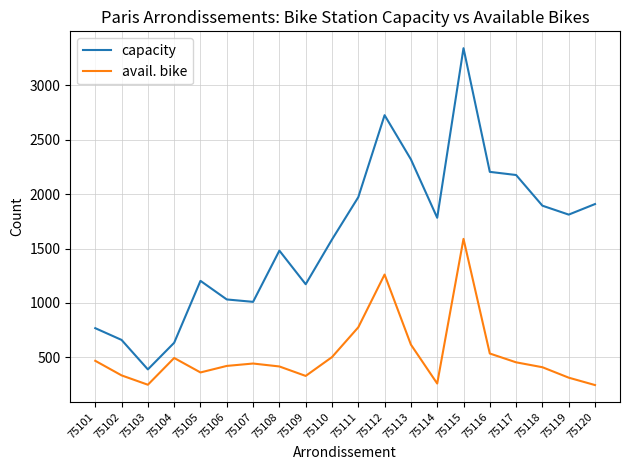

How many lines are shown in the chart?

2